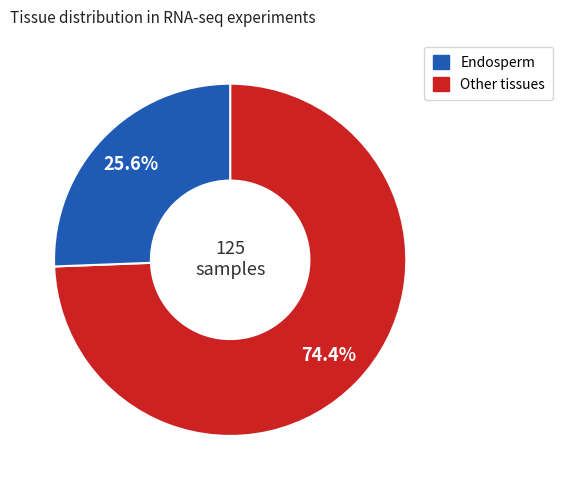

Is there any slice that represents more than half of the pie?

Yes